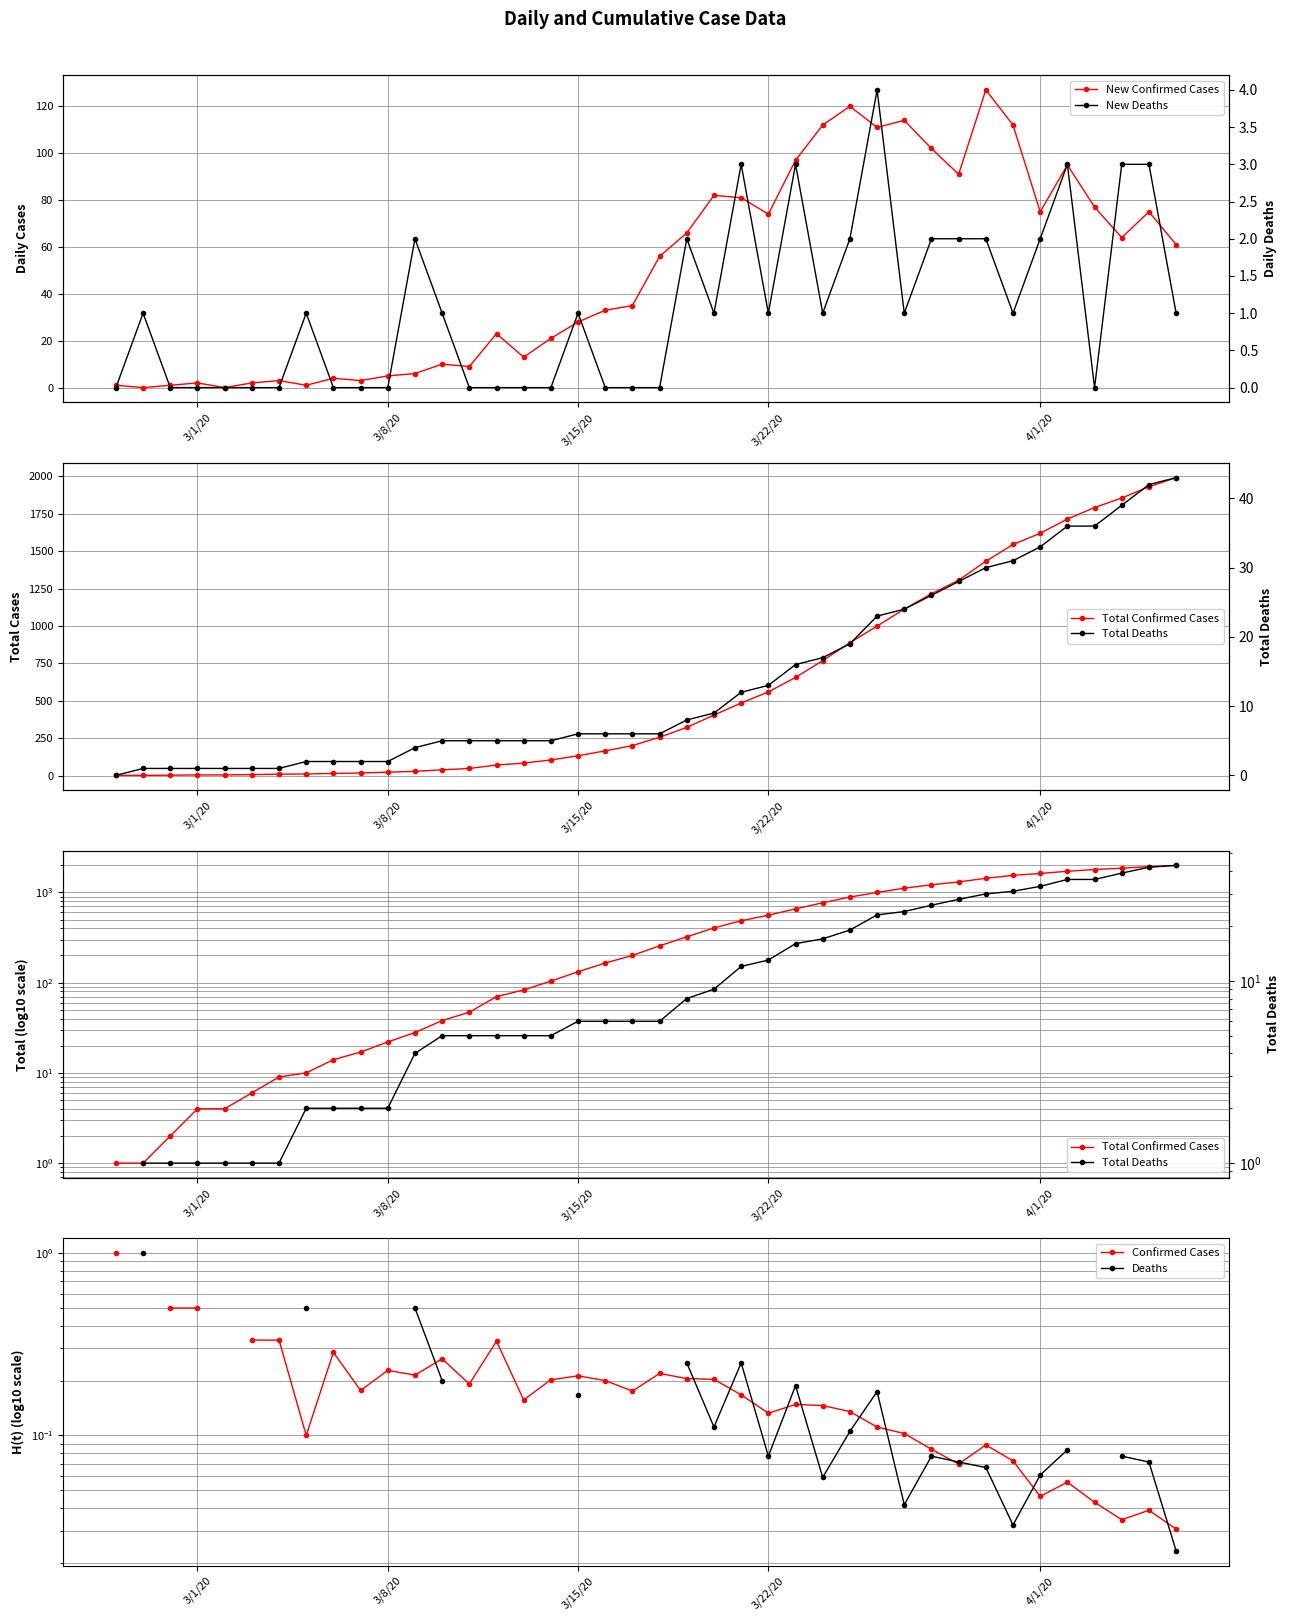

True or false: Deaths has more than 0 interior local peaks.

True